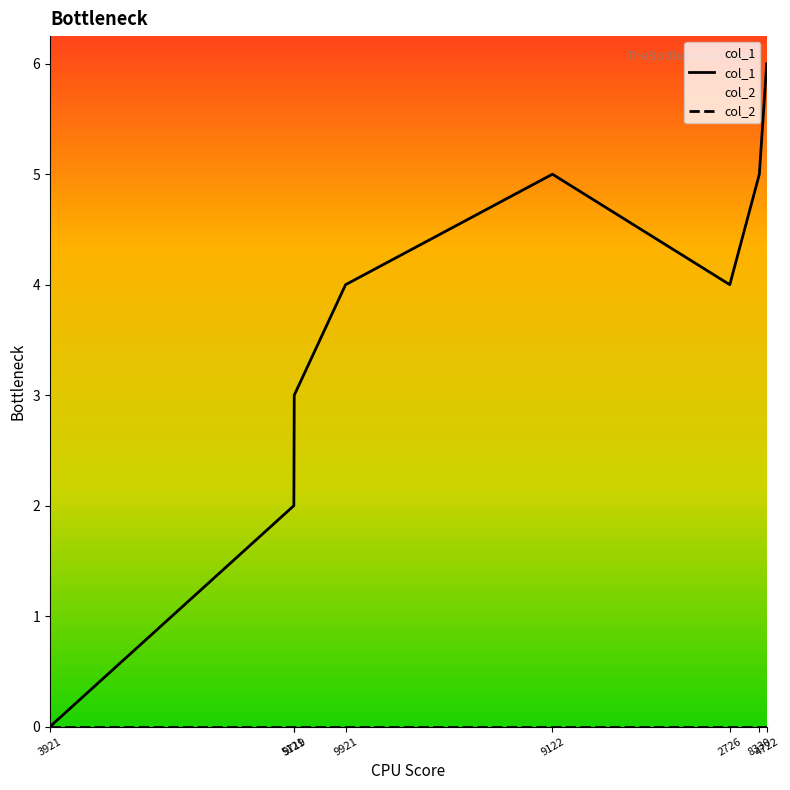

How many distinct data groups are displayed?

2